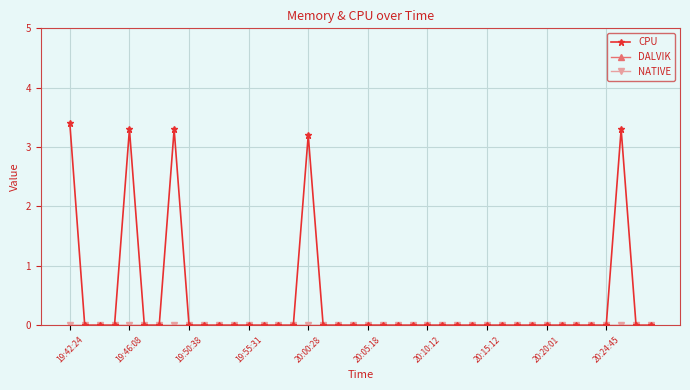

True or false: DALVIK and CPU cross at least once.

False